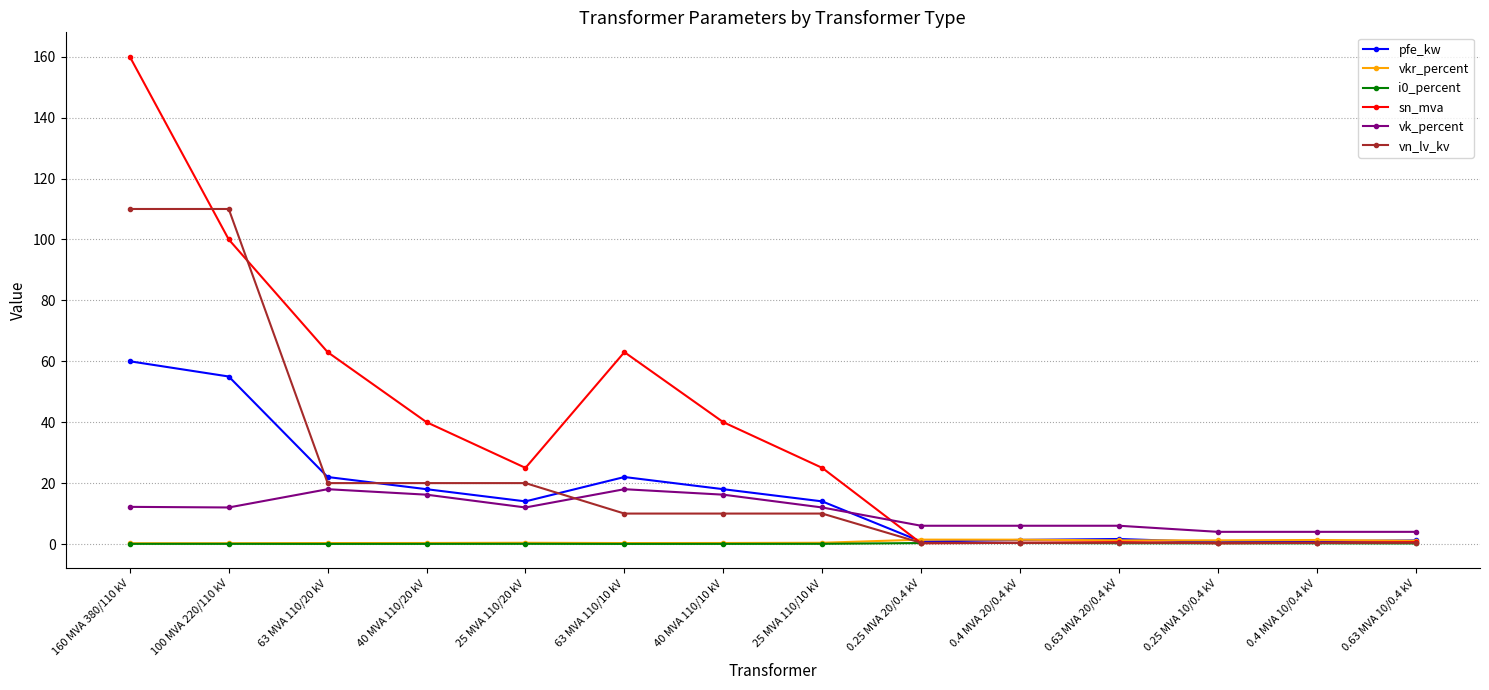

What is the average value of the pfe_kw series?

16.4